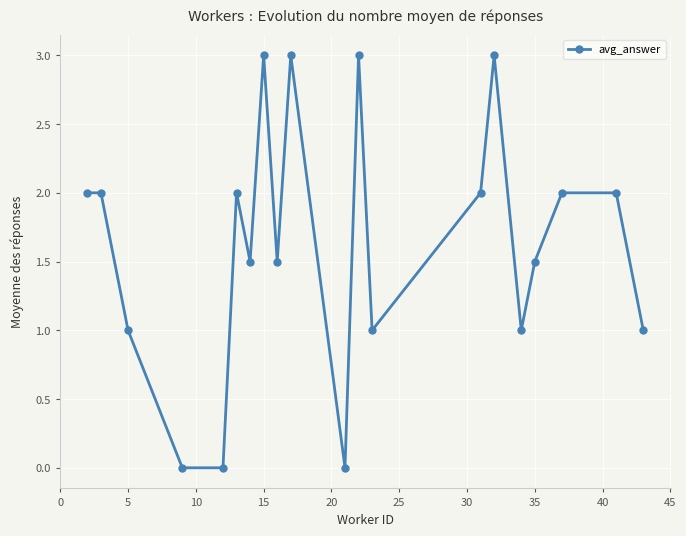

What is the sum of all values?

32.5